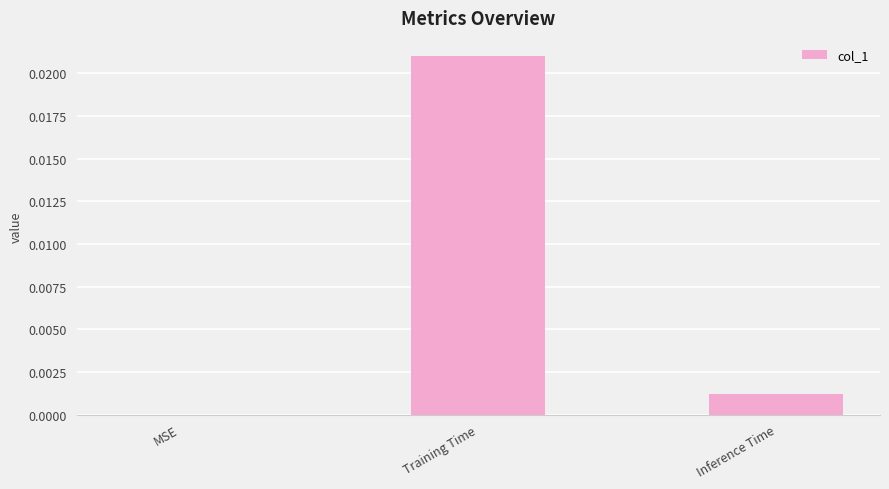

Which category has the highest value across all series?

Training Time